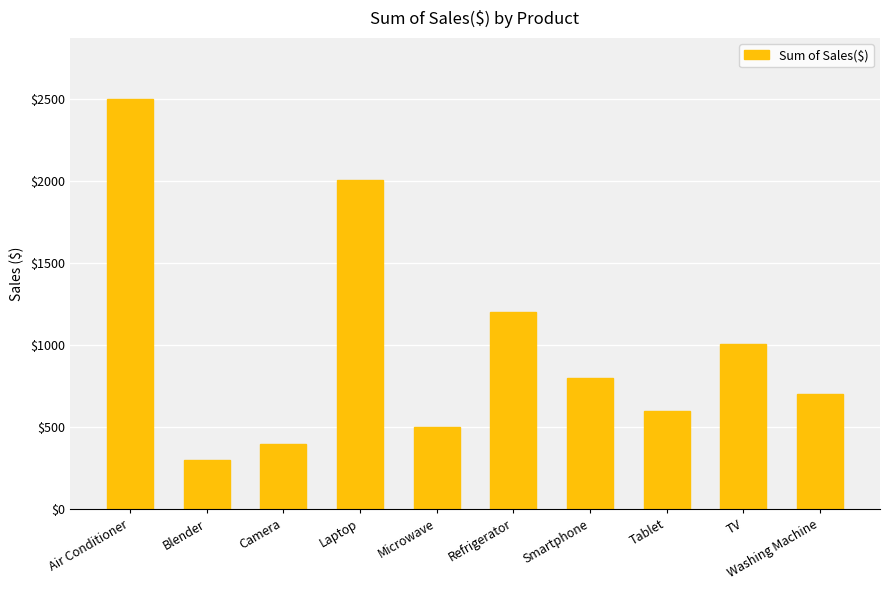

Approximately how many times larger is the value at Washing Machine compared to TV?

0.7